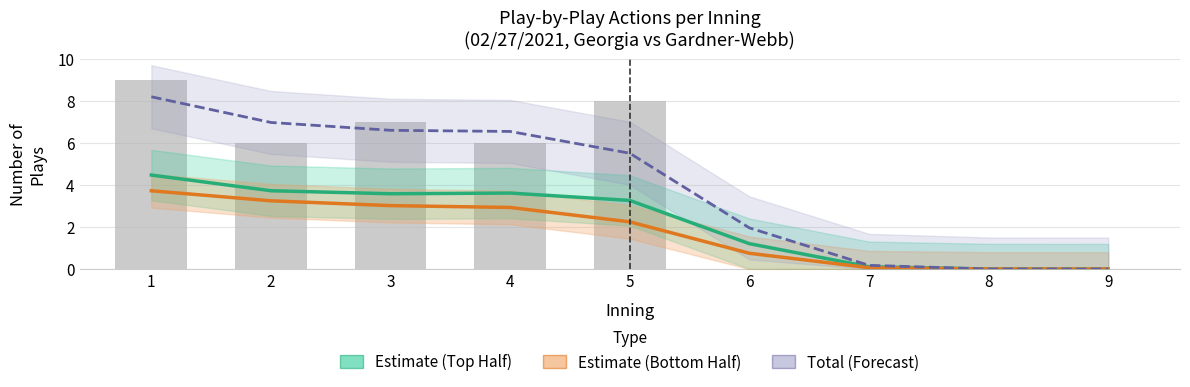

Is it true that Estimate (Top Half) equals 0.1 at 7?

True